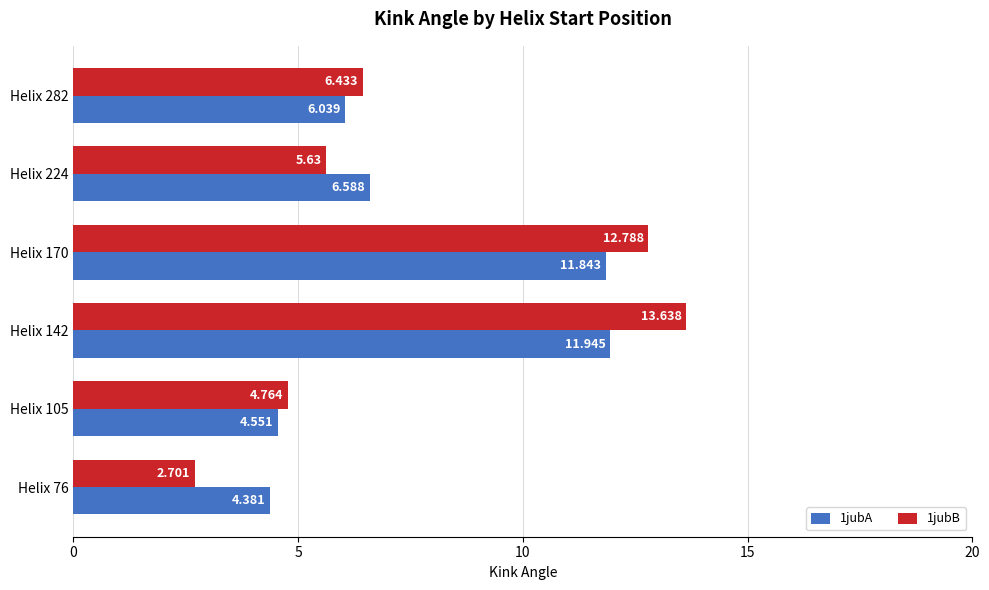

Is the value of 1jubB at Helix 170 greater than the value of 1jubA at Helix 170?

Yes